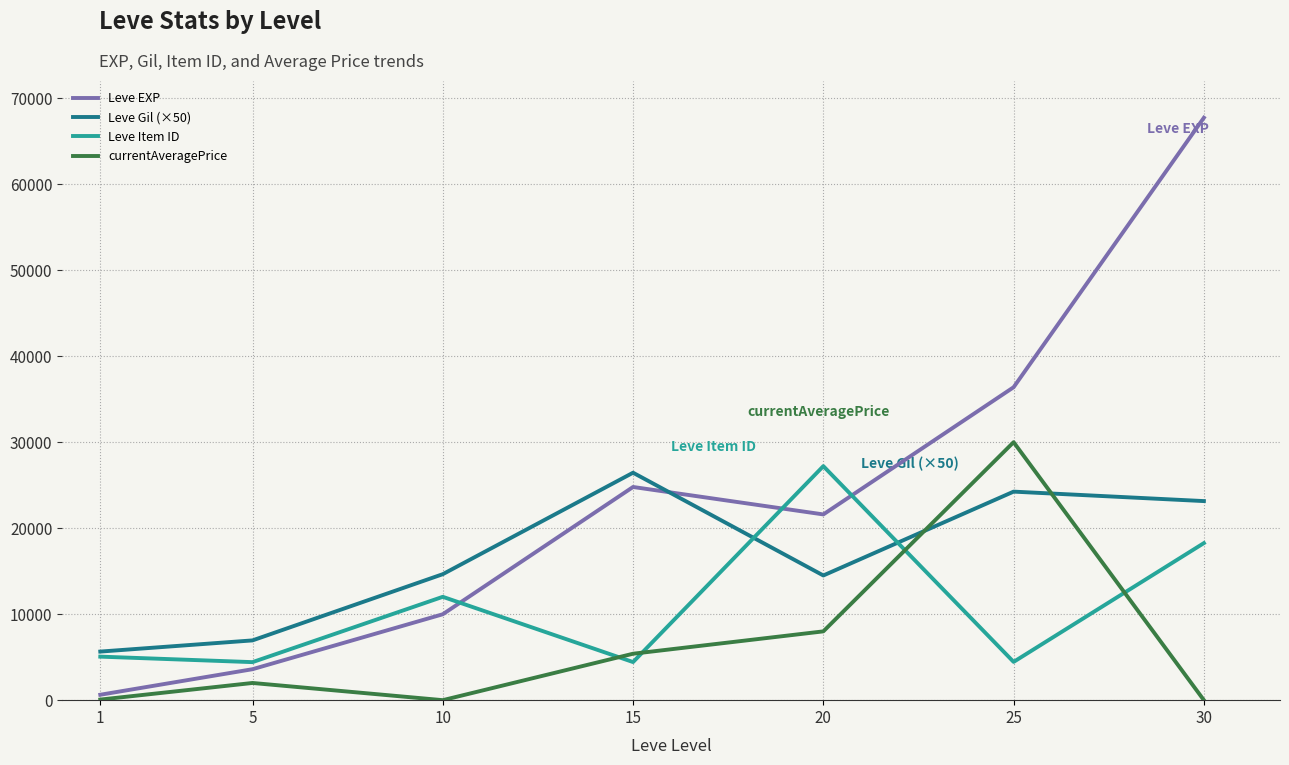

Which series has the largest range (max minus min)?

Leve EXP